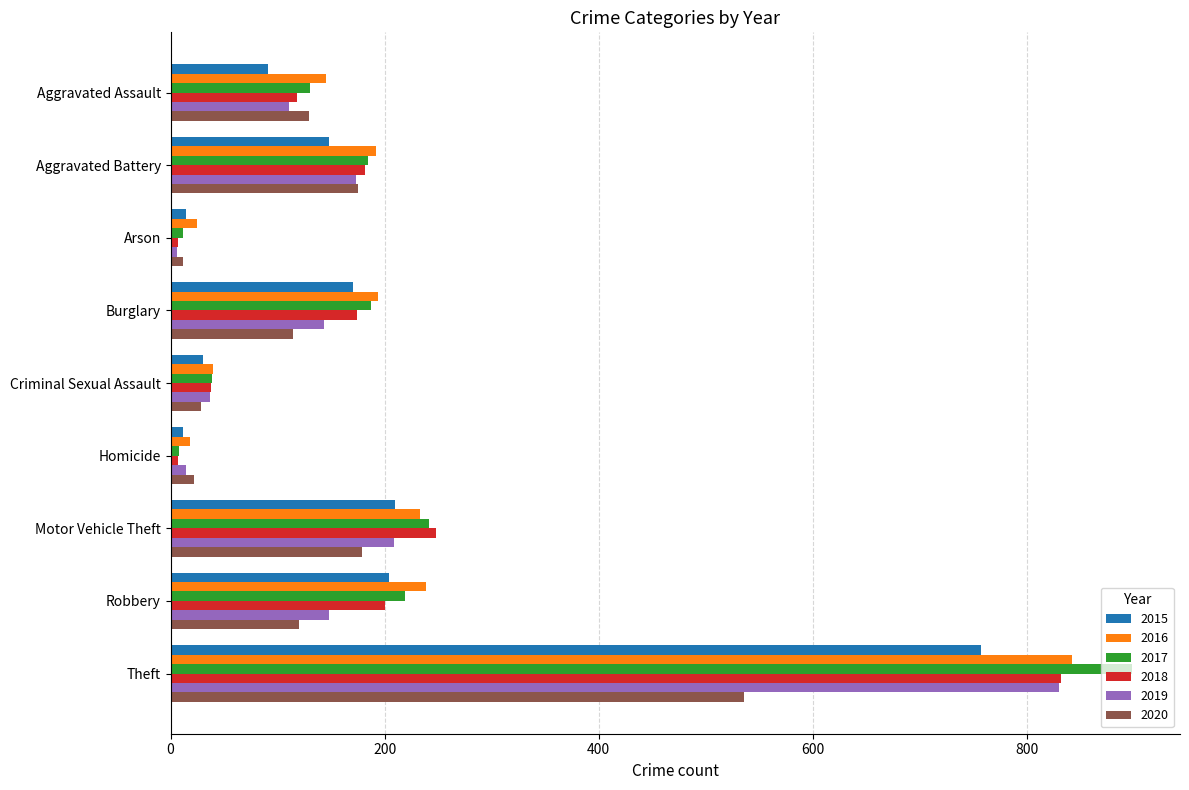

At which category is the sum across all series the highest?

Theft